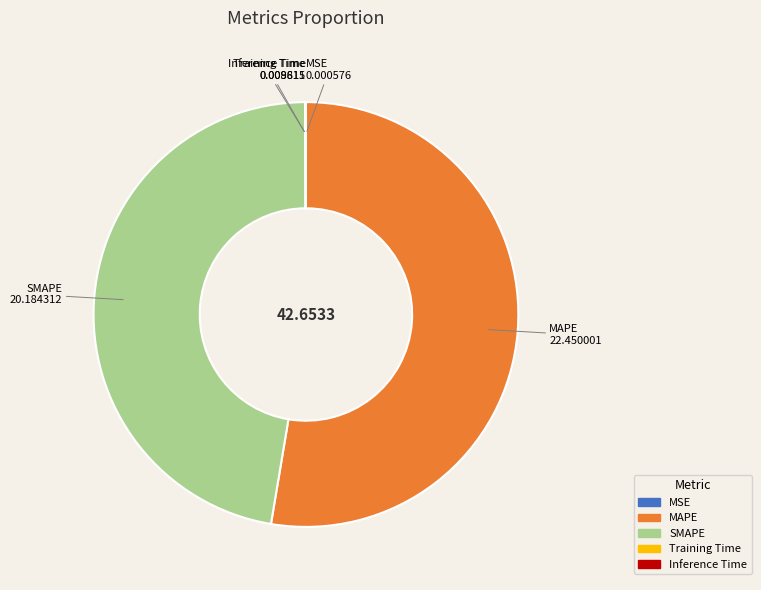

Is the sum of MAPE and SMAPE greater than half?

Yes